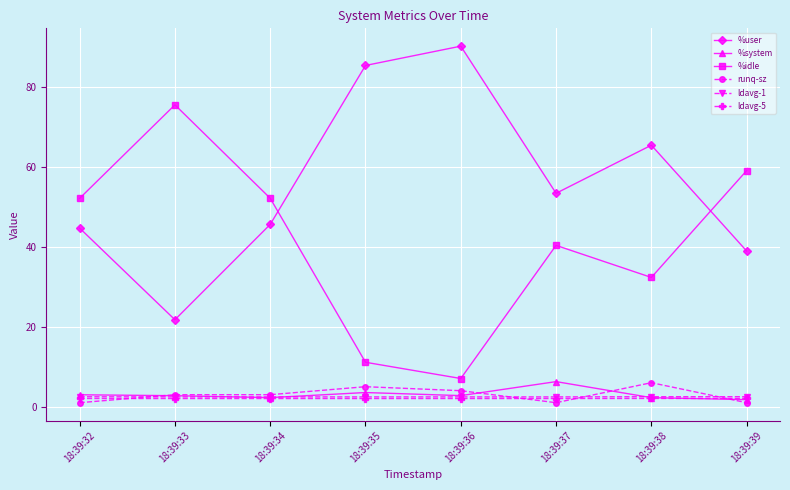

What is the difference between the highest and lowest values at 18:39:33?

73.5